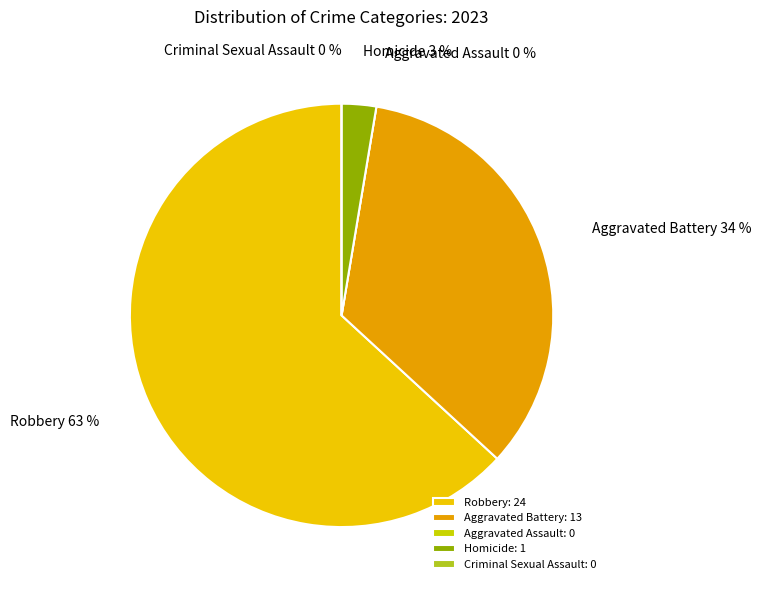

To the nearest percent, what is the difference between the Aggravated Battery and Homicide slice percentages?

32%